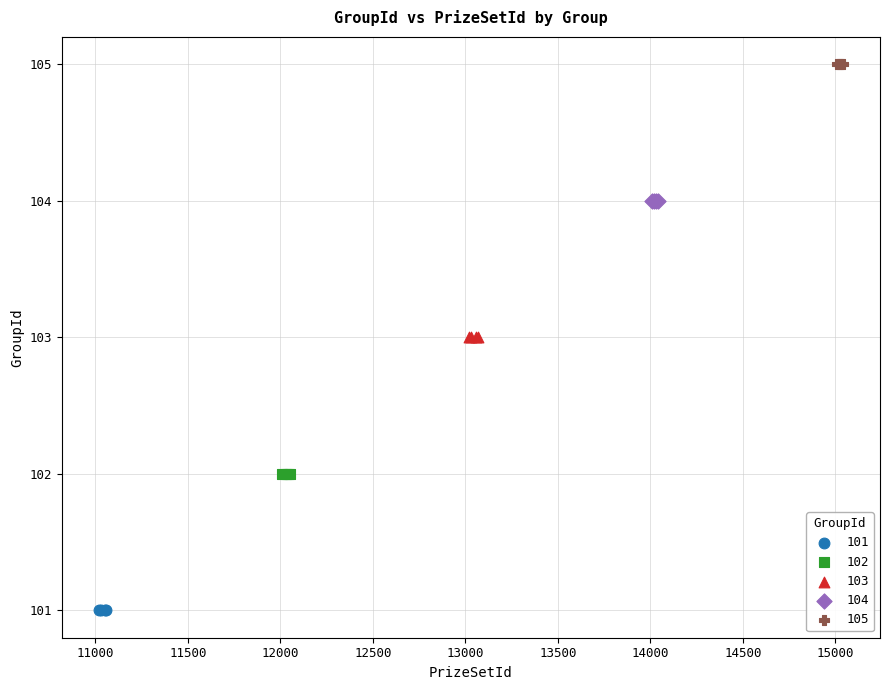

What are all the series names shown in the legend?

101, 102, 103, 104, 105